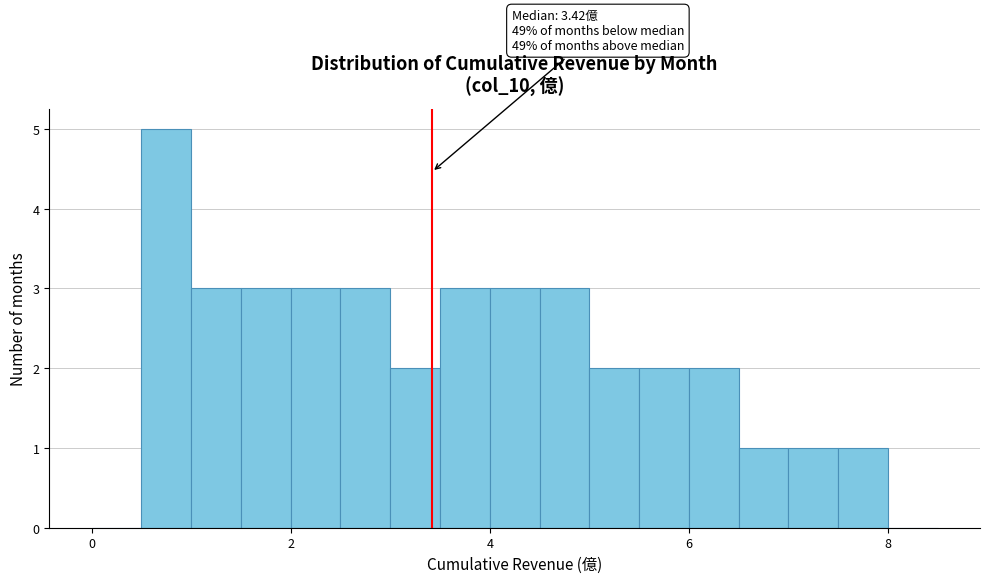

Around what value on the x-axis is the tallest bar? Give the approximate position of its centre, as read against the axis.

0.8